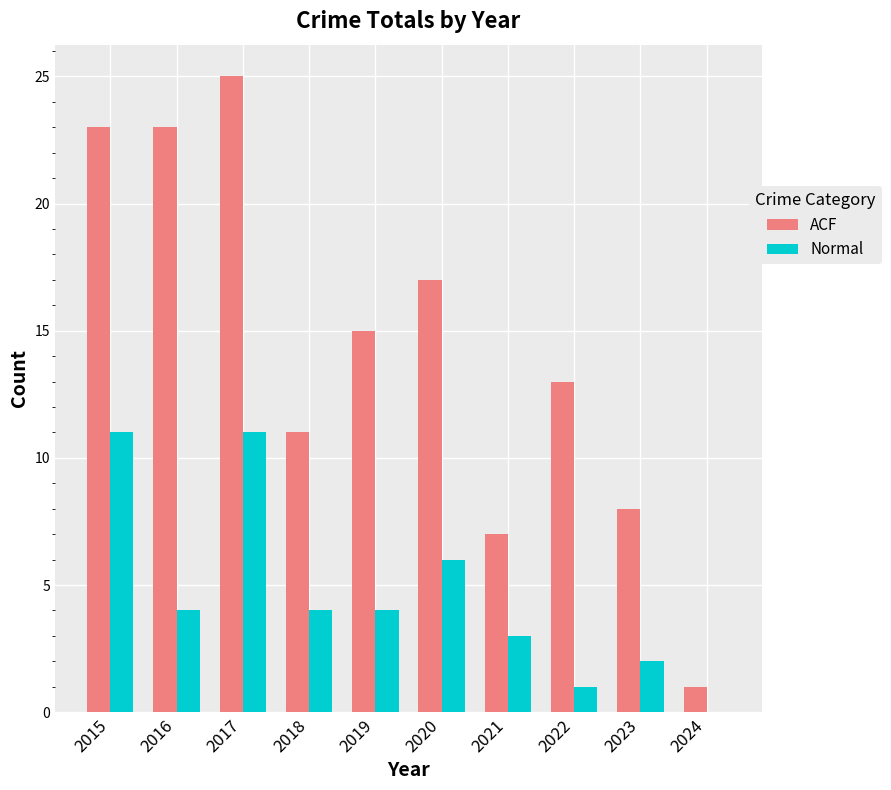

Count the number of categories in the chart.

10